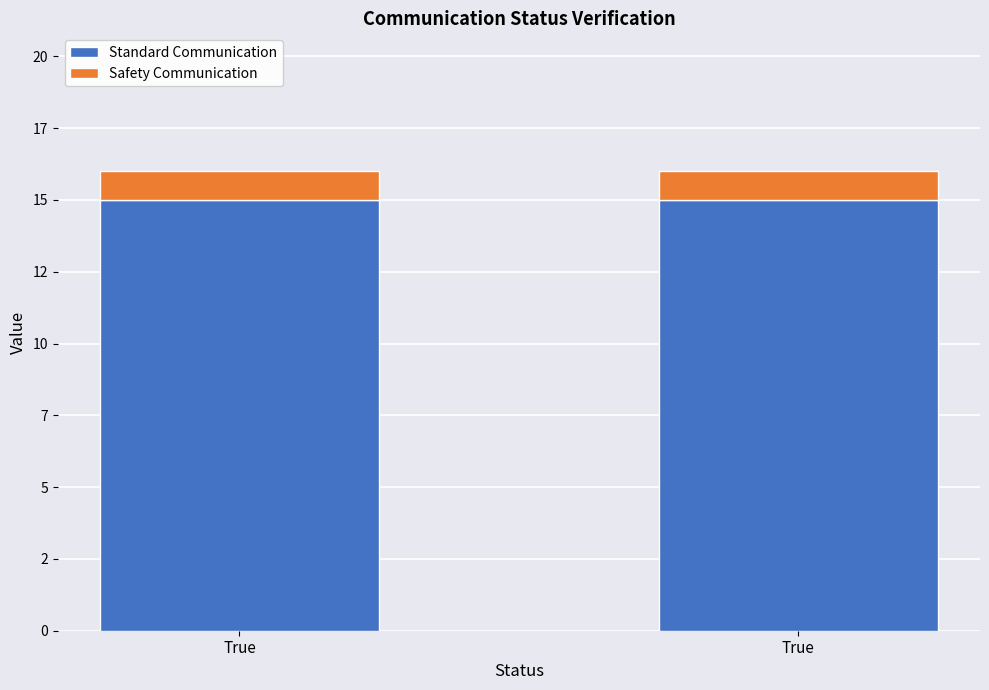

Between True and True, which series saw the biggest shift?

Standard Communication